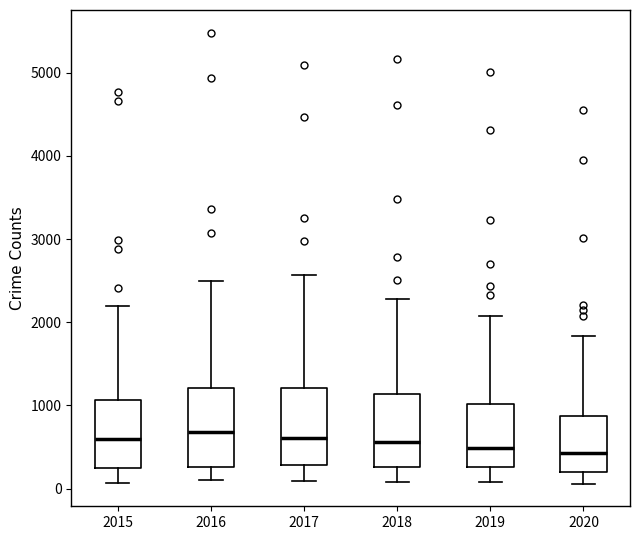

Reading left to right, transcribe this box plot: for each box, give where its median line is, the range the box spans, and where its two whiskers end, as read against the y-axis. The values are not printed on the chart, so give them approximately, as read against the axis.

2015: median 600, box 300 to 1100, whiskers 100 to 2200
2016: median 700, box 300 to 1200, whiskers 100 to 2500
2017: median 600, box 300 to 1200, whiskers 100 to 2600
2018: median 600, box 300 to 1100, whiskers 100 to 2300
2019: median 500, box 300 to 1000, whiskers 100 to 2100
2020: median 400, box 200 to 900, whiskers 100 to 1800